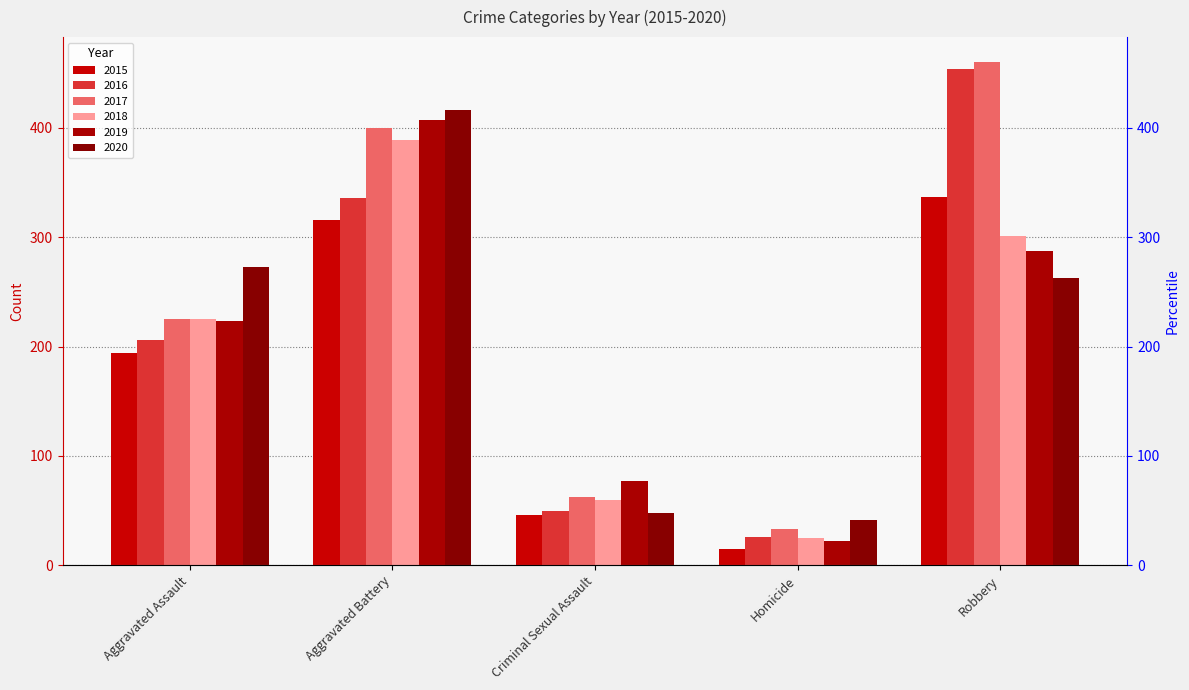

Rank the series by their maximum value, from lowest to highest.

2015, 2018, 2019, 2020, 2016, 2017